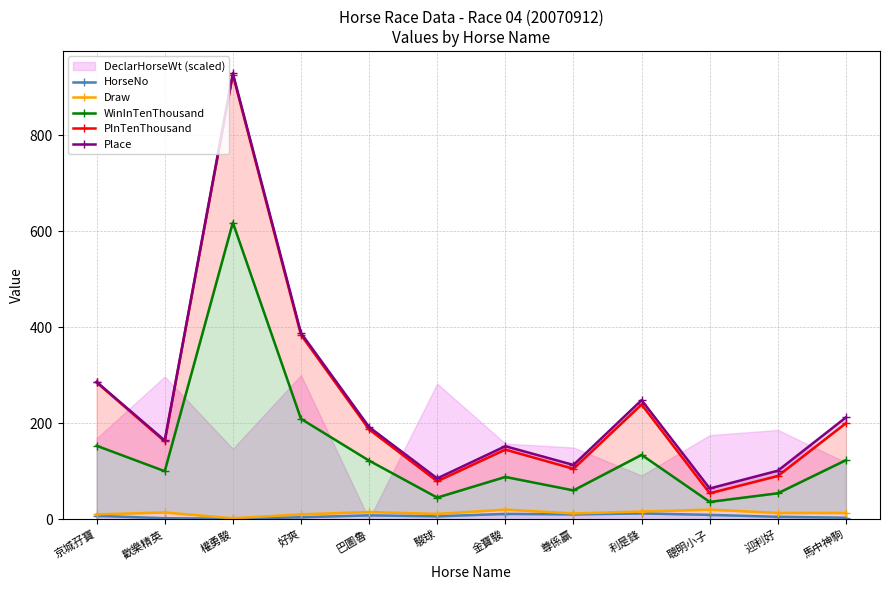

What position from the right is 迎利好?

2